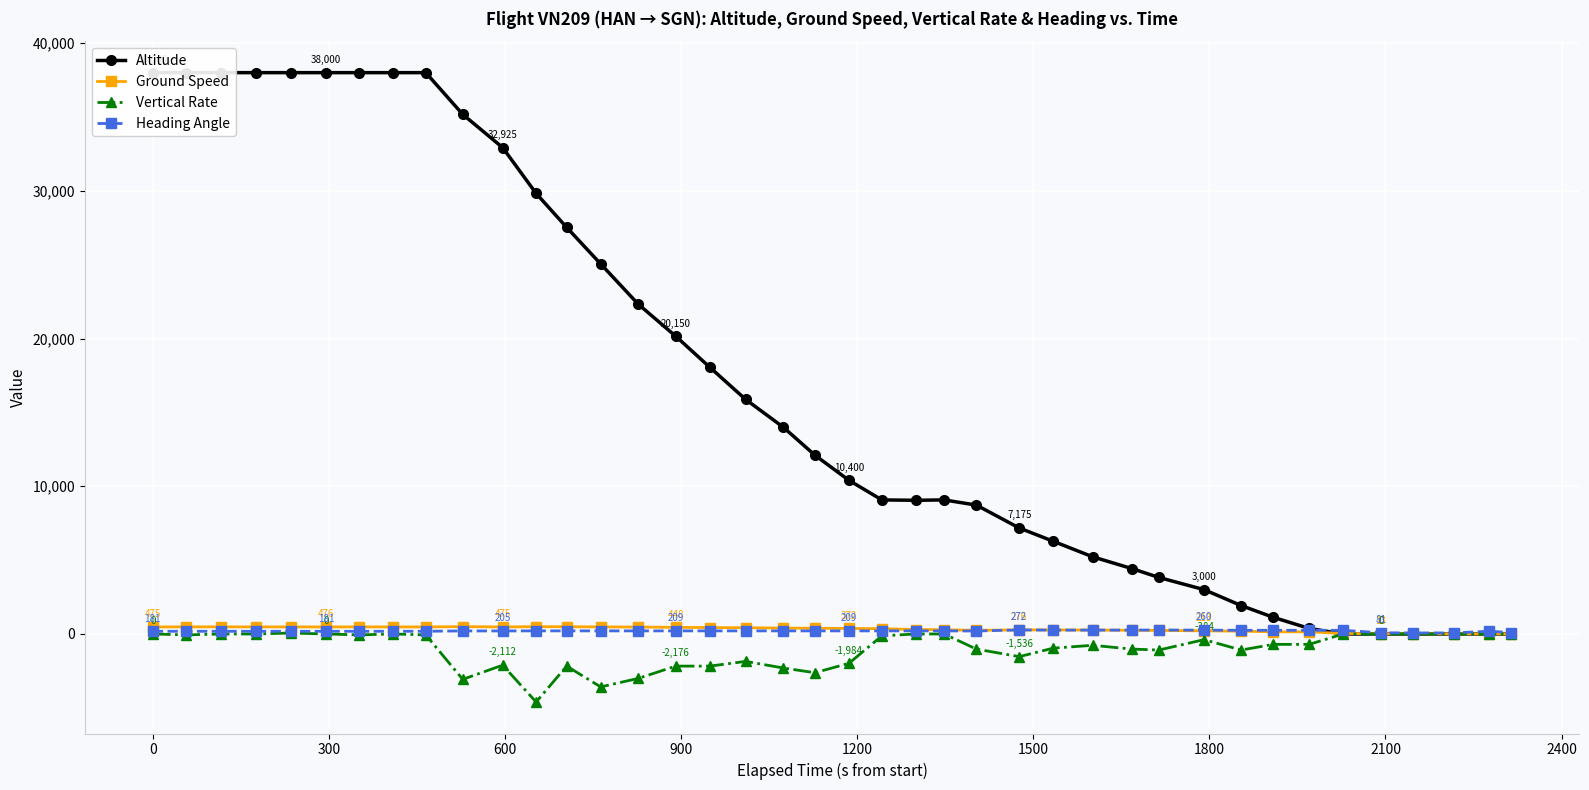

List the series in order of their peak value, highest first.

Altitude, Ground Speed, Heading Angle, Vertical Rate